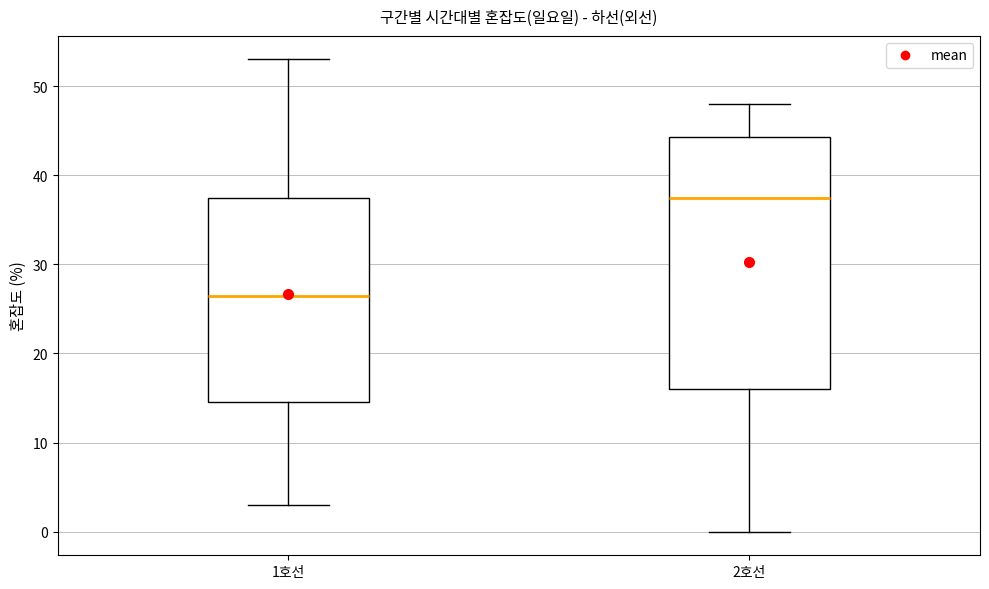

Reading left to right, read every box against the y-axis: the position of its median line, the range the box covers, and the ends of its whiskers. The values are not printed on the chart, so give them approximately, as read against the axis.

1호선: median 27, box 15 to 38, whiskers 3 to 53
2호선: median 38, box 16 to 44, whiskers 0 to 48